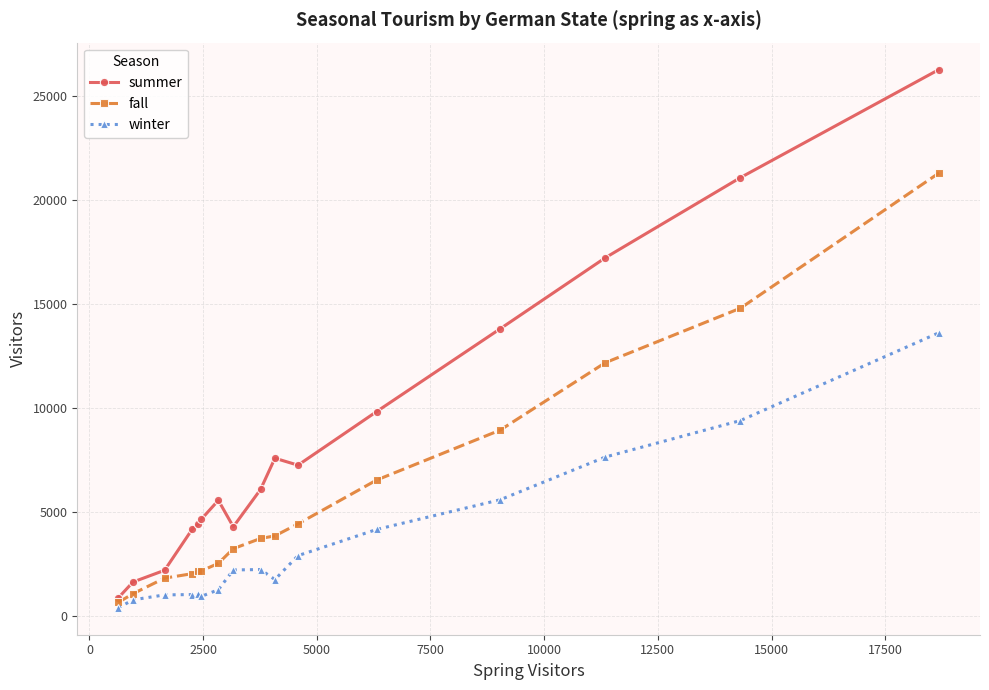

Rank the series by their average value, from lowest to highest.

winter, fall, summer